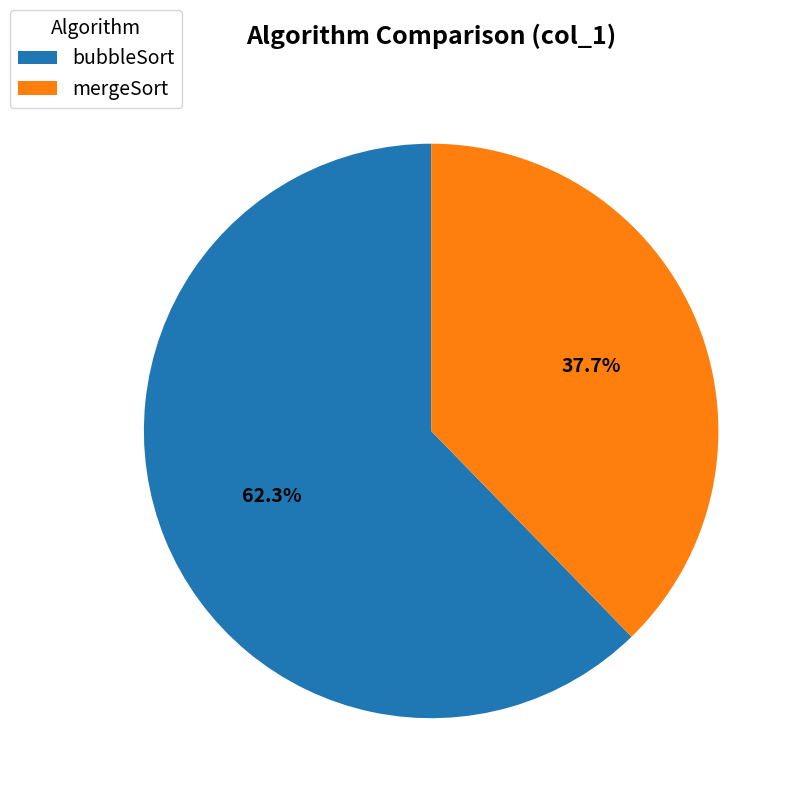

How many slices are in this pie chart?

2